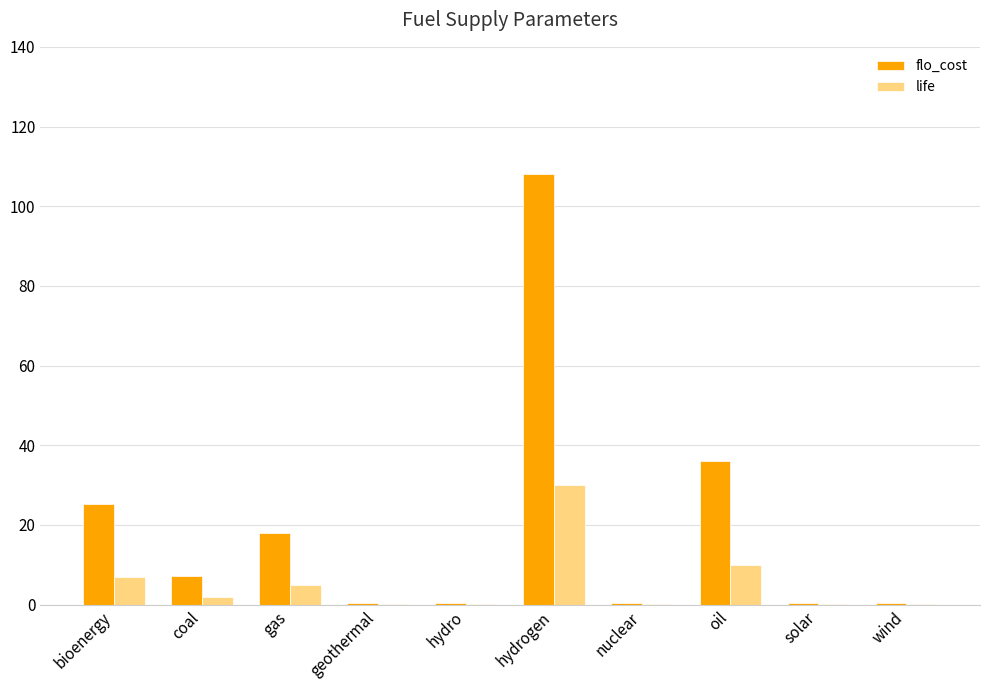

What are all the series names shown in the legend?

flo_cost, life